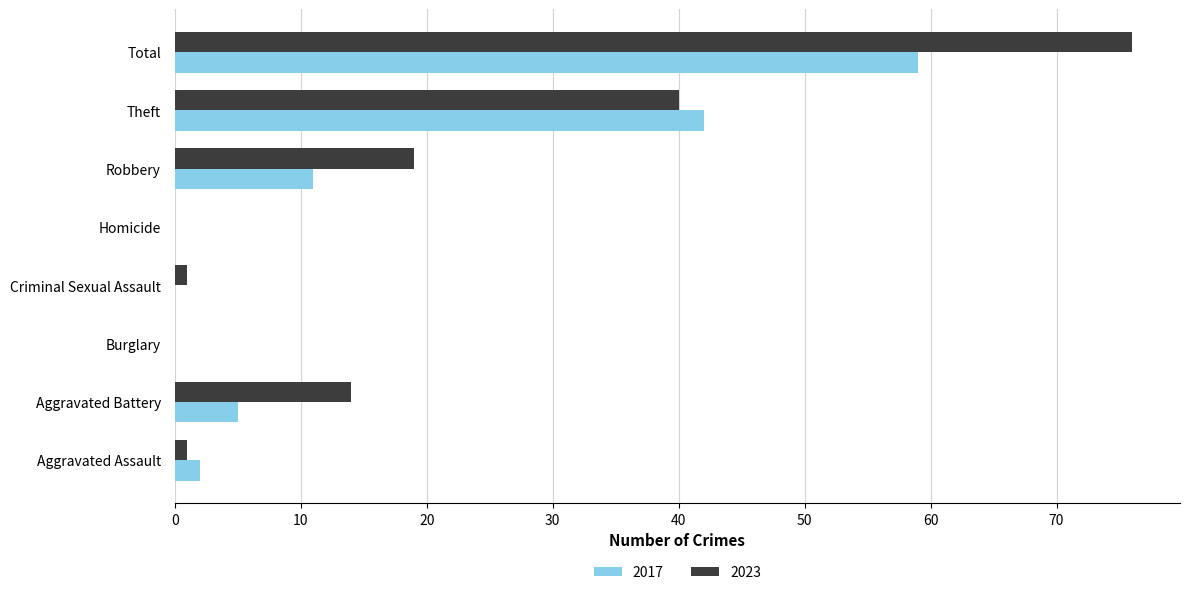

Is the value of 2023 at Aggravated Battery greater than the value of 2017 at Theft?

No